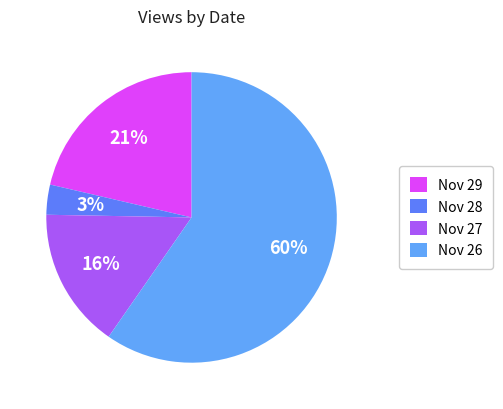

Which slice is the largest?

Nov 26